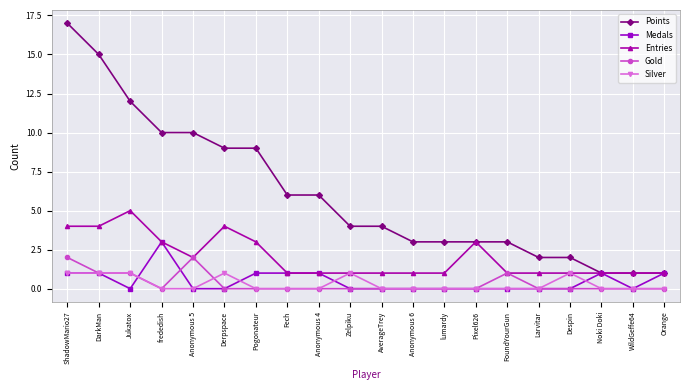

Which series has the largest total across all categories?

Points